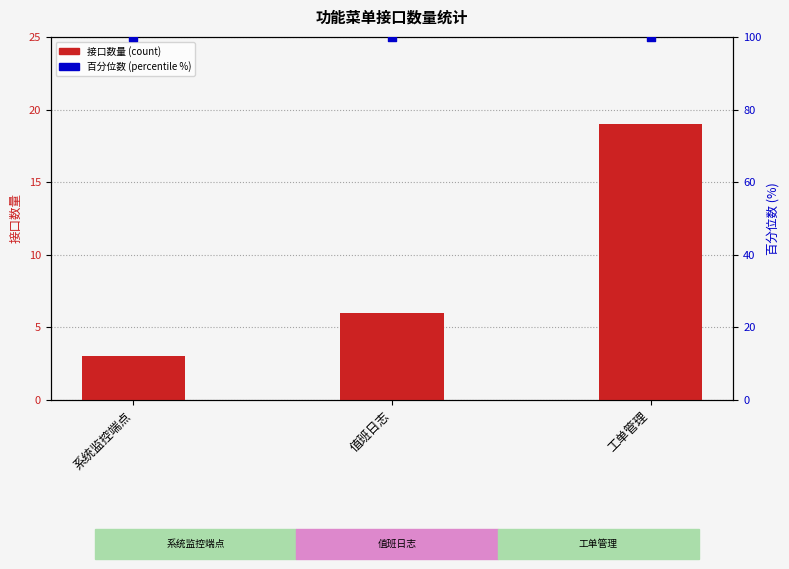

Is the value of 百分位数 (percentile %) at 系统监控端点 greater than the value of 接口数量 (count) at 系统监控端点?

Yes